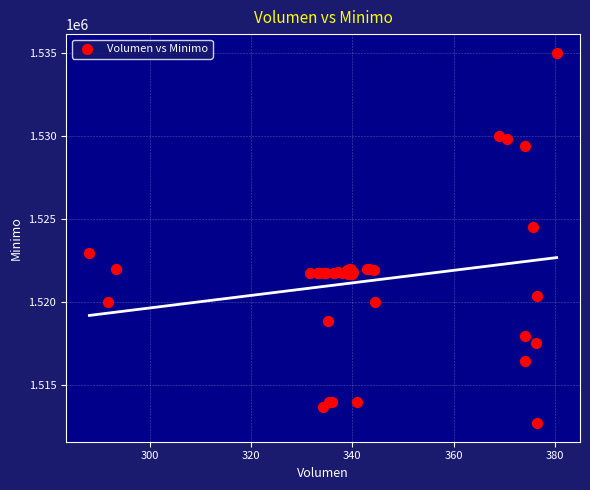

What Y value in the scatter plot is closest to 1523862?

1524513